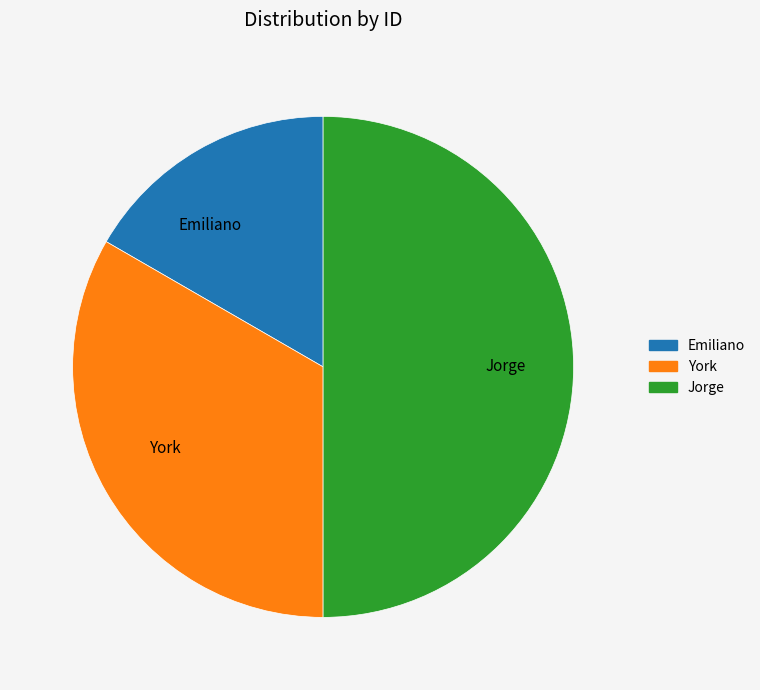

The Emiliano slice represents 17% of the pie. True or false?

True